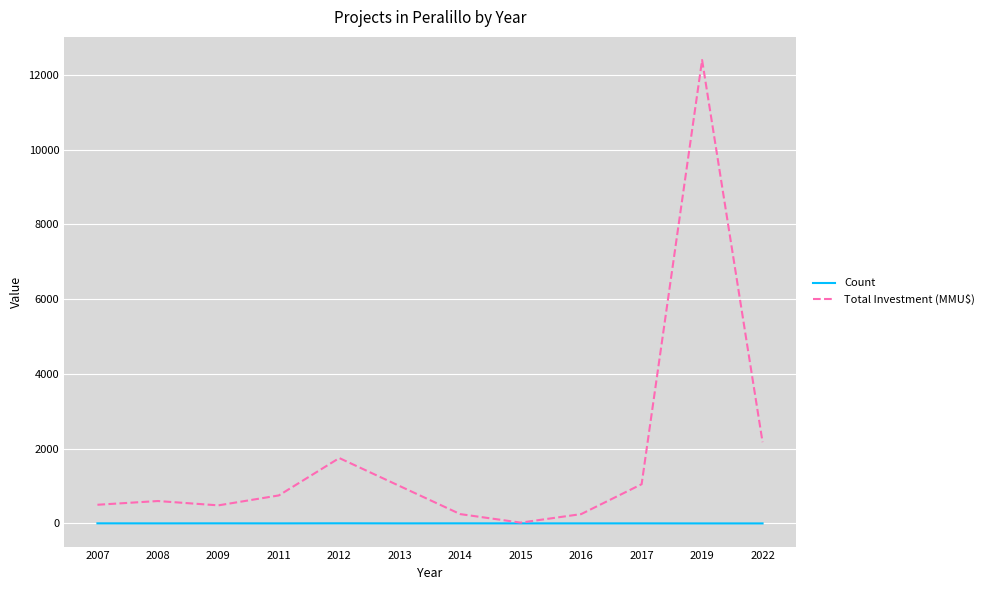

Where is Total Investment (MMU$) nearest to the value 6211?

2022